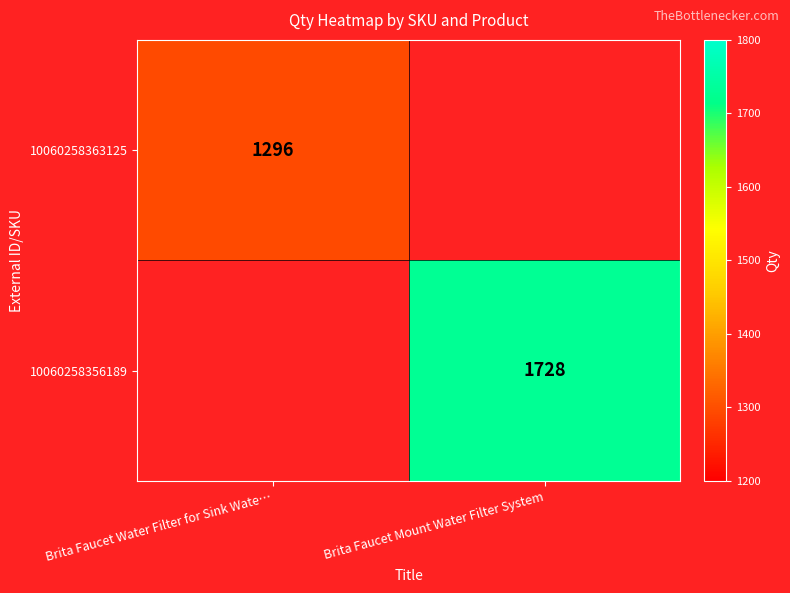

The value of 10060258363125 at Brita Faucet Water Filter for Sink Wate… is 466. True or false?

False